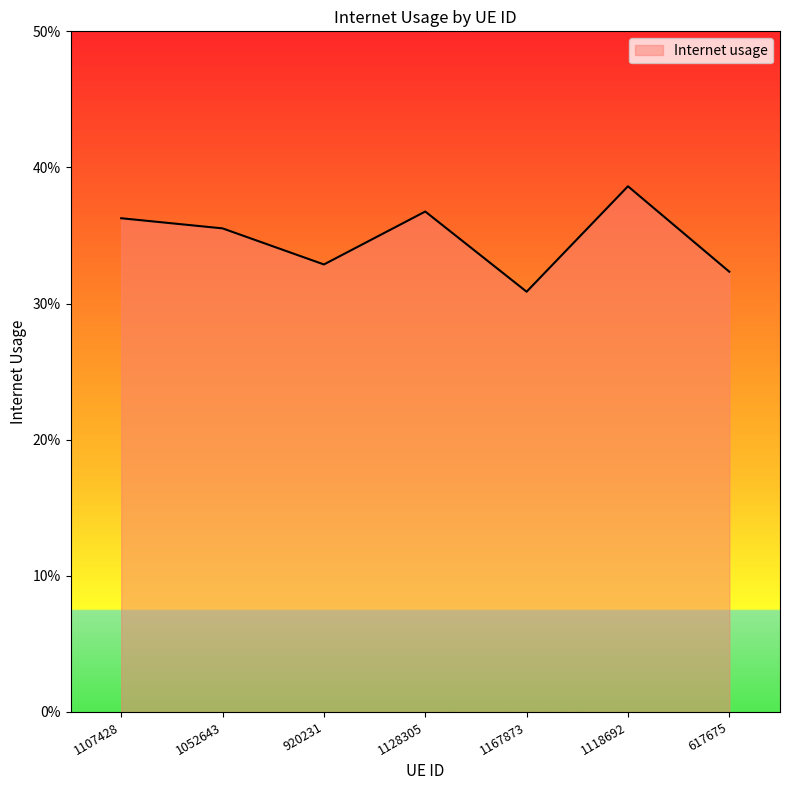

Is this an area chart (filled region under the line)?

Yes